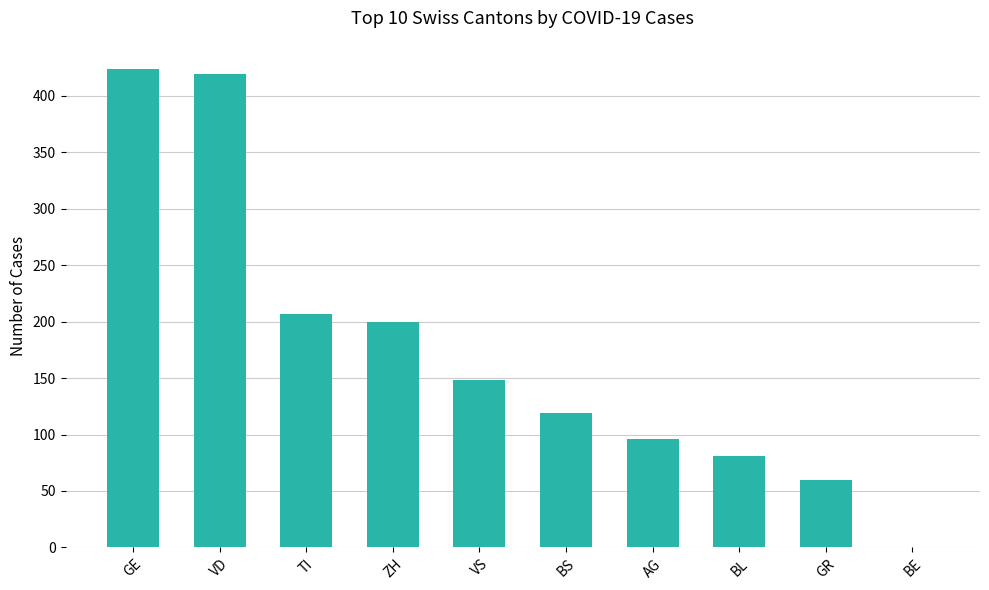

What is the sum of the values at ZH and AG?

296